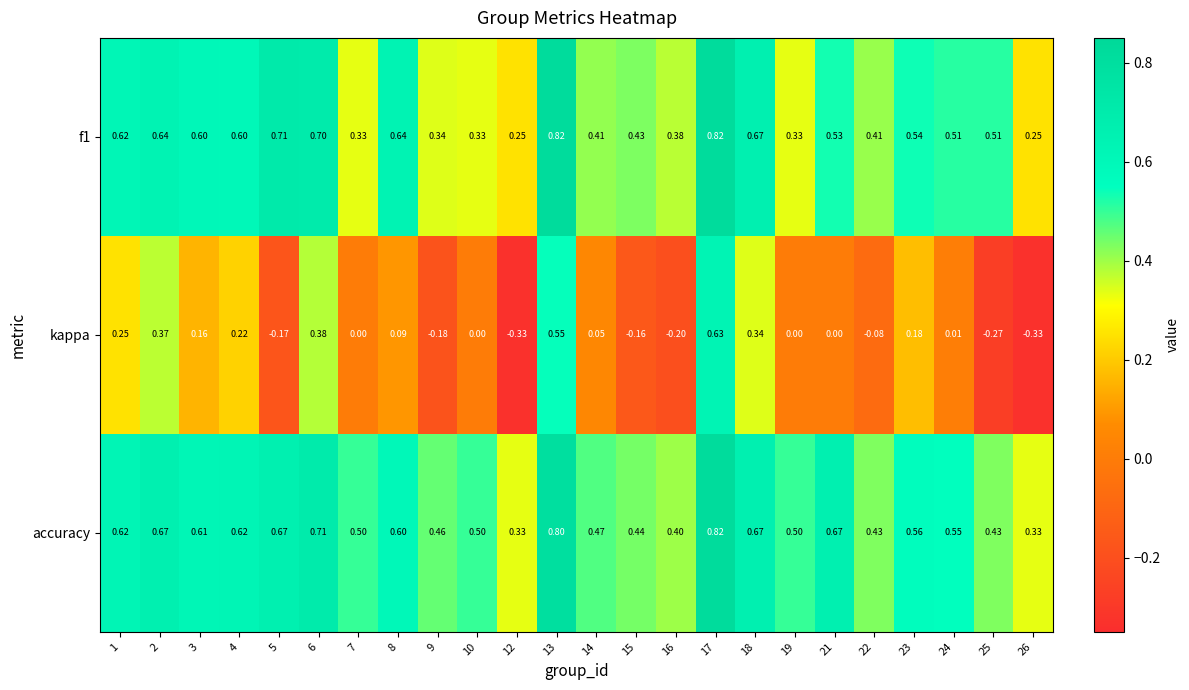

Is the value of f1 at 2 greater than the value of accuracy at 8?

Yes